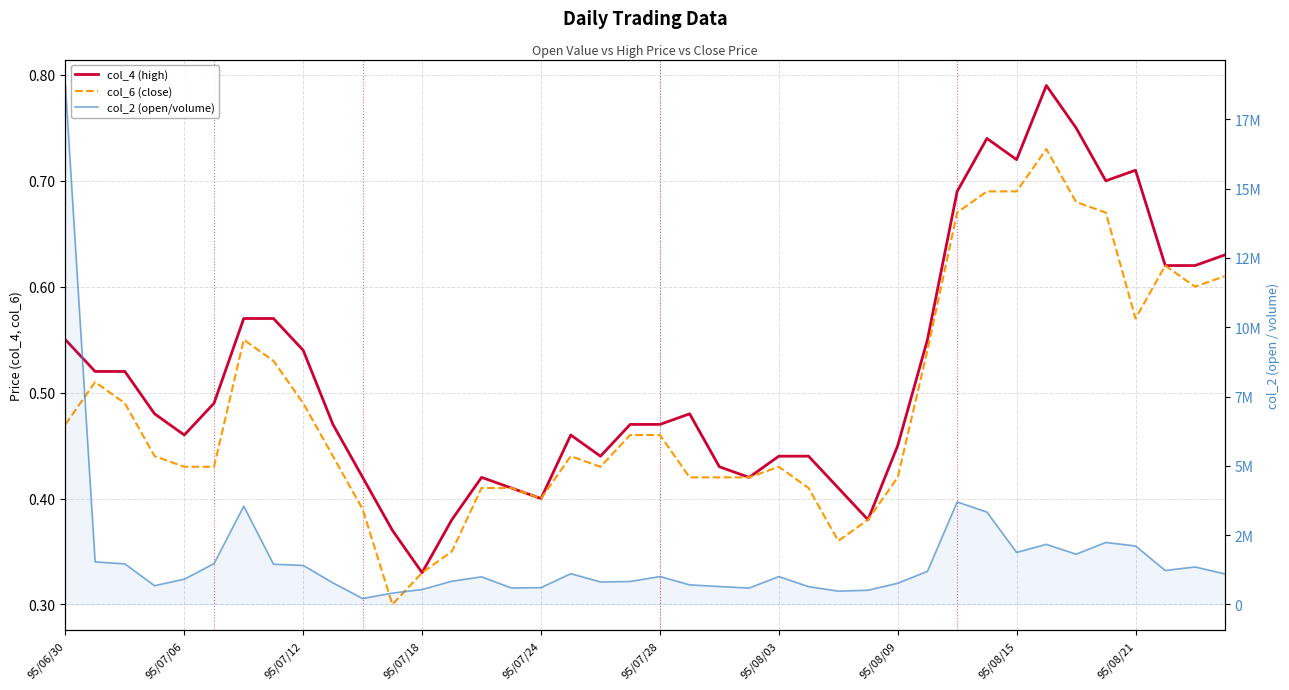

The col_6 (close) series shows 0.3 at 15. True or false?

False